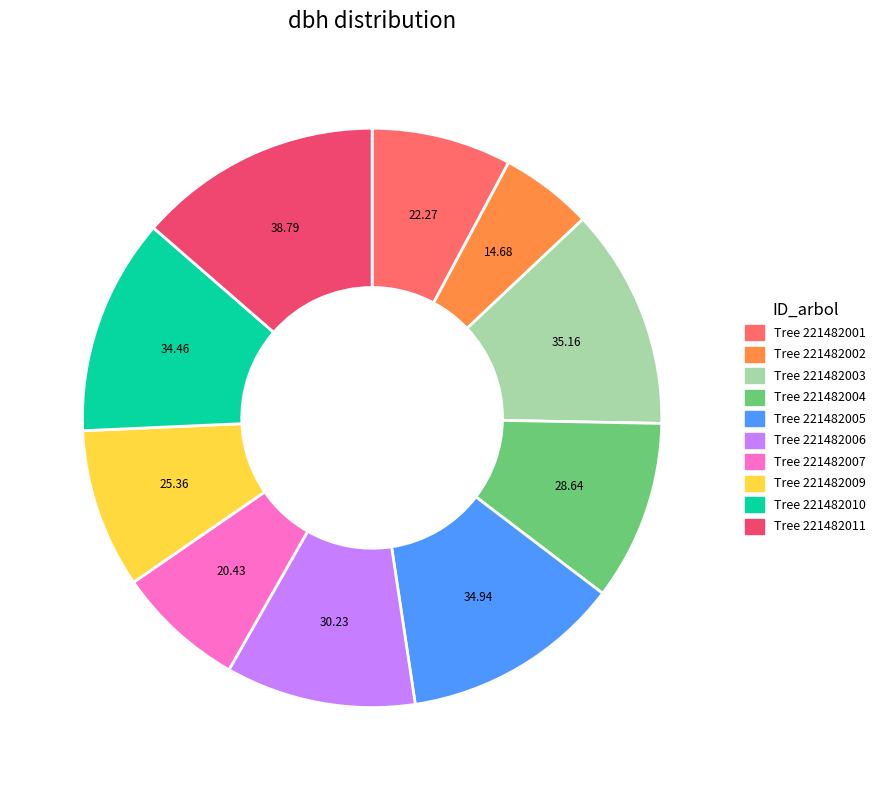

How many segments does this pie chart have?

10